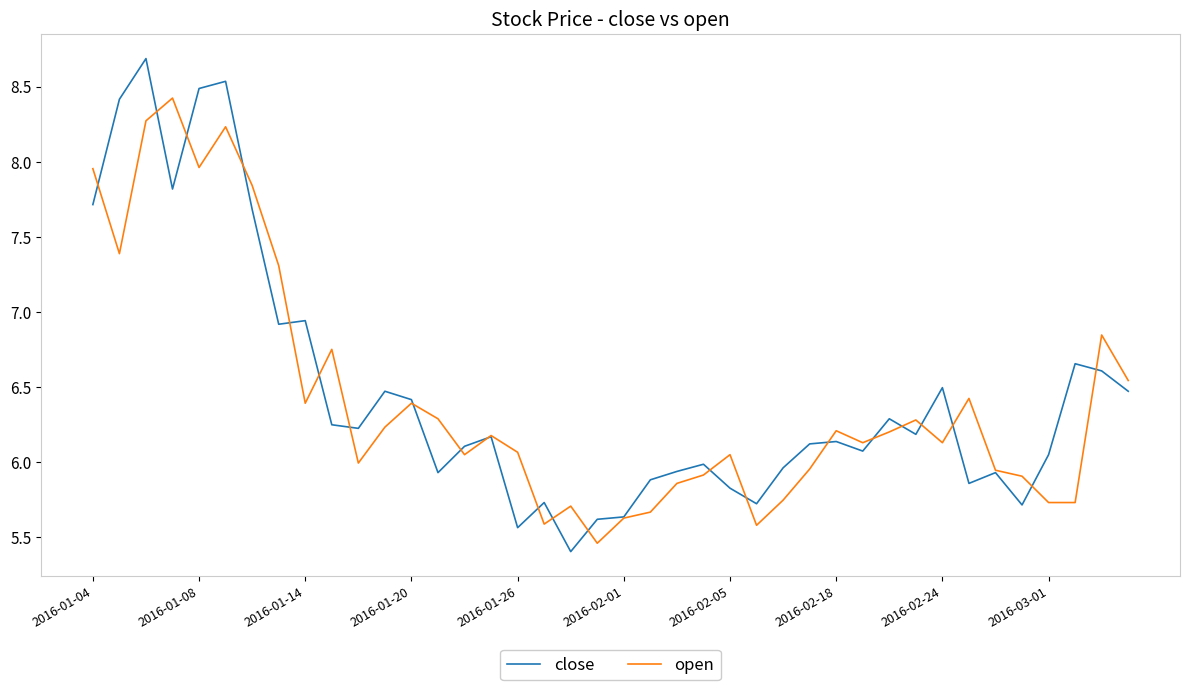

Which series has the widest spread of values?

close